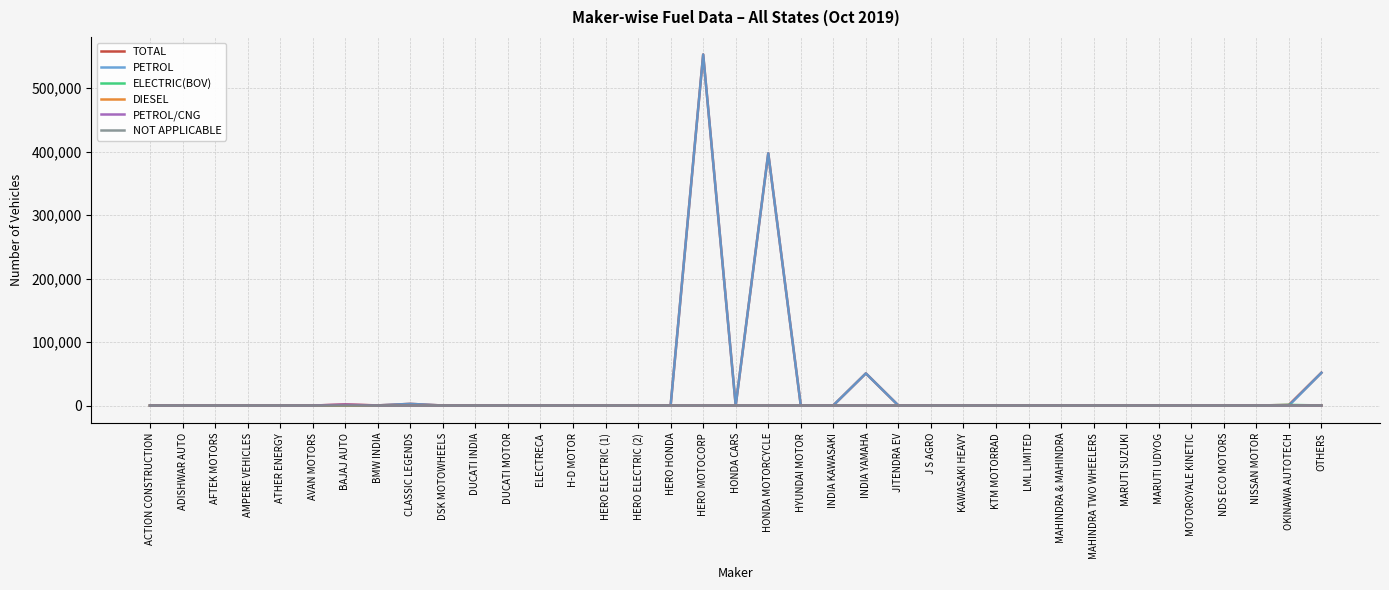

At which category is the sum across all series the highest?

HERO MOTOCORP